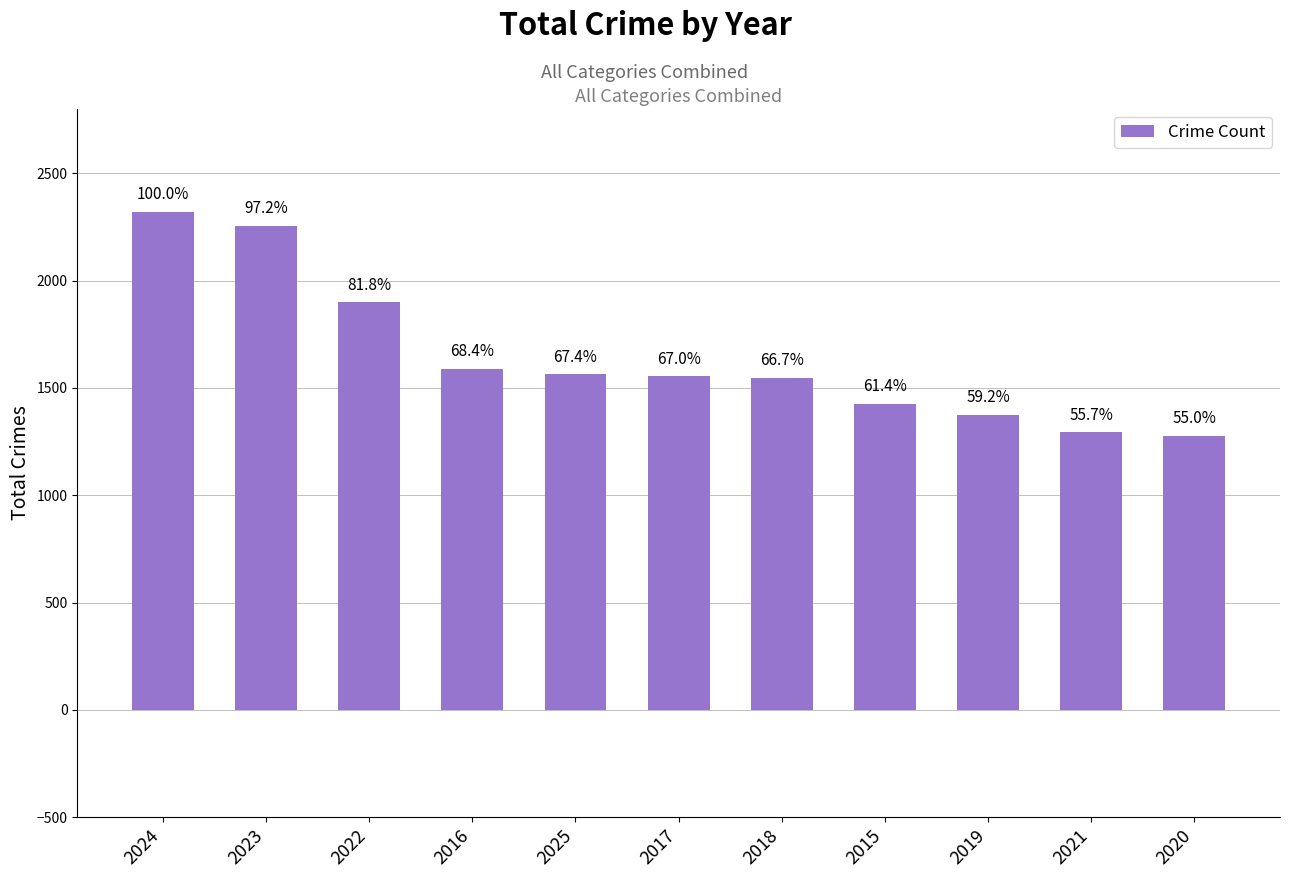

At which label is the value closest to 1800?

2022